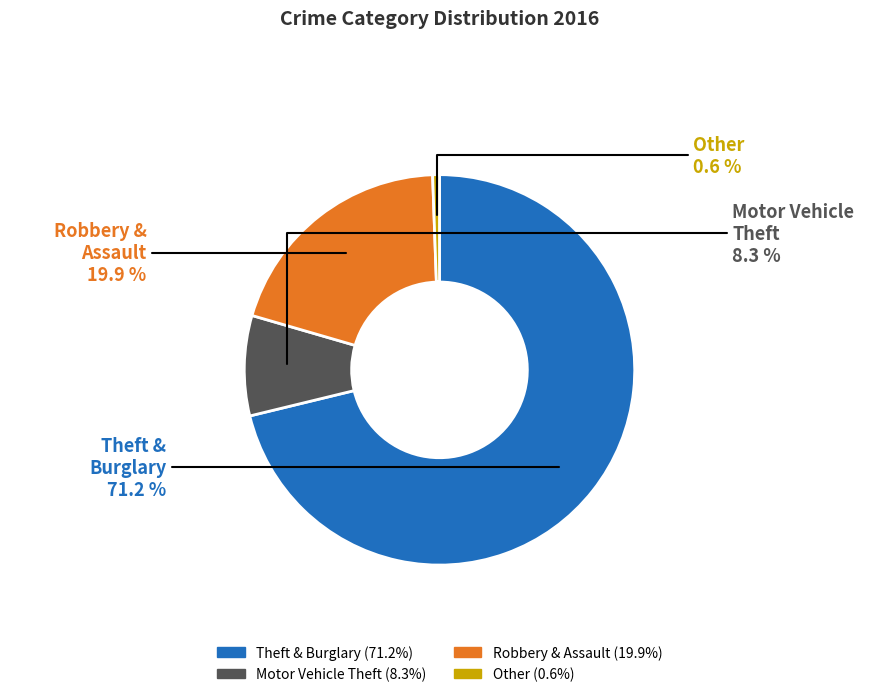

Is there a majority slice in this chart?

Yes